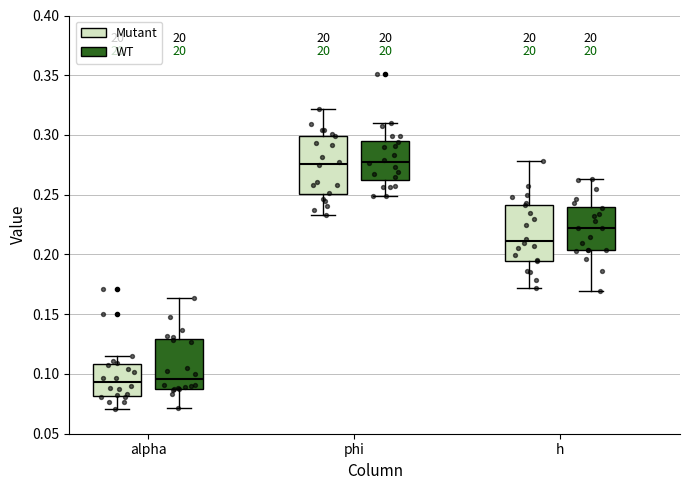

Reading left to right, read every box against the y-axis: the position of its median line, the range the box covers, and the ends of its whiskers. The values are not printed on the chart, so give them approximately, as read against the axis.

alpha (Mutant): median 0.095, box 0.080 to 0.110, whiskers 0.070 to 0.115
alpha (WT): median 0.095, box 0.090 to 0.130, whiskers 0.070 to 0.165
phi (Mutant): median 0.275, box 0.250 to 0.300, whiskers 0.235 to 0.320
phi (WT): median 0.280, box 0.265 to 0.295, whiskers 0.250 to 0.310
h (Mutant): median 0.210, box 0.195 to 0.240, whiskers 0.170 to 0.280
h (WT): median 0.220, box 0.205 to 0.240, whiskers 0.170 to 0.265